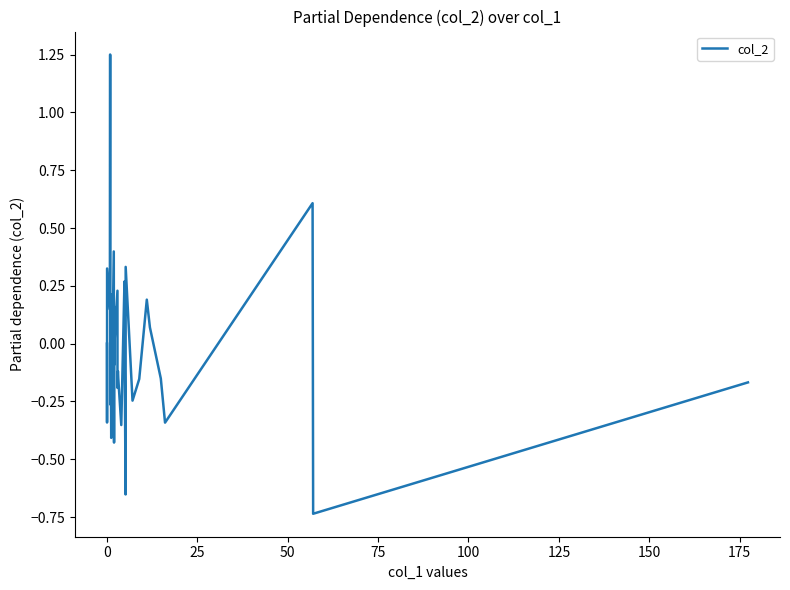

What is the difference between the maximum and minimum values?

2.0